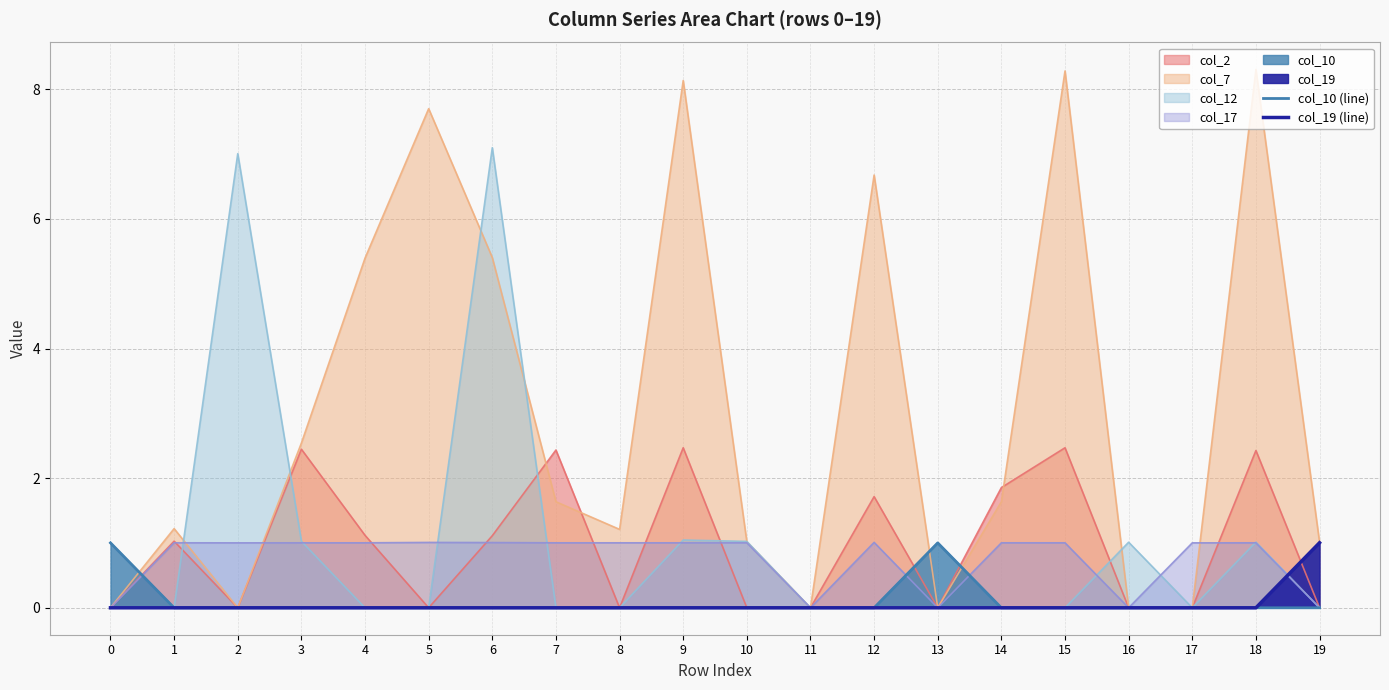

True or false: col_10 (line) has a value of -0.4 at 8.

False